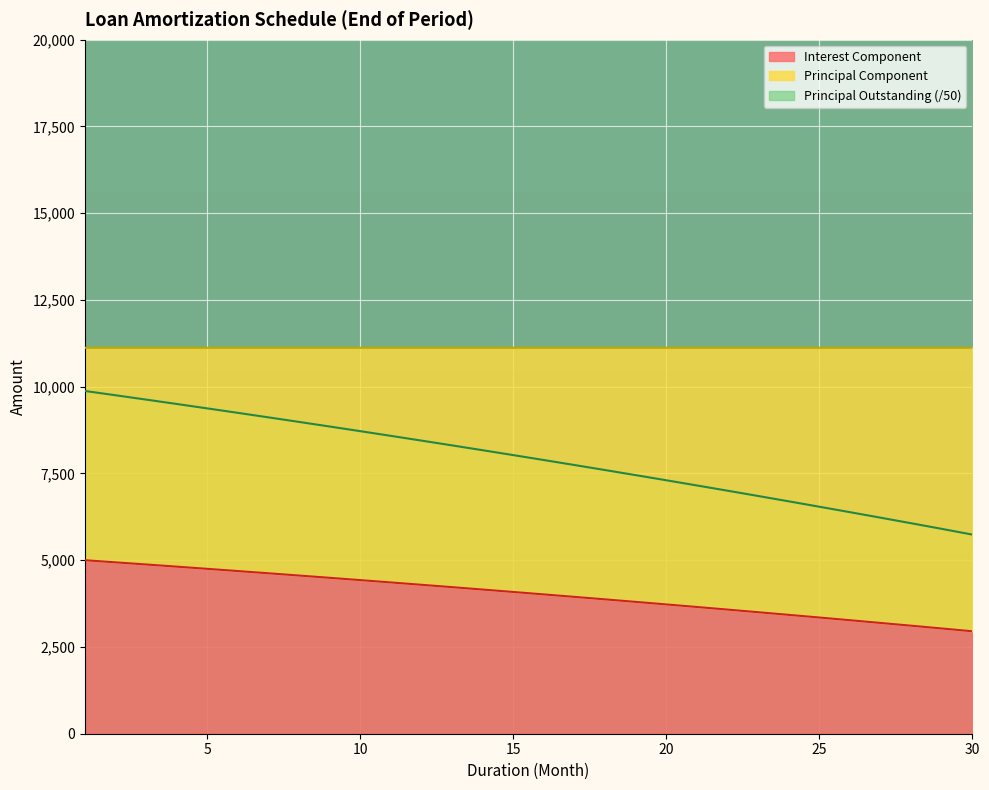

True or false: Principal Outstanding (/50) and Interest Component intersect in this chart.

False